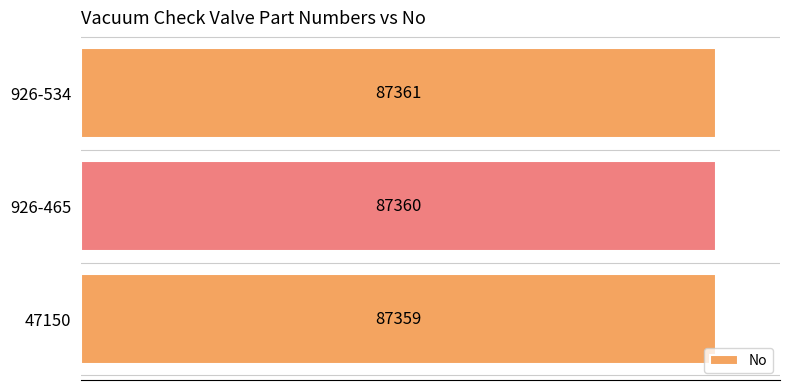

Which has a higher value, 926-534 or 926-465?

926-534